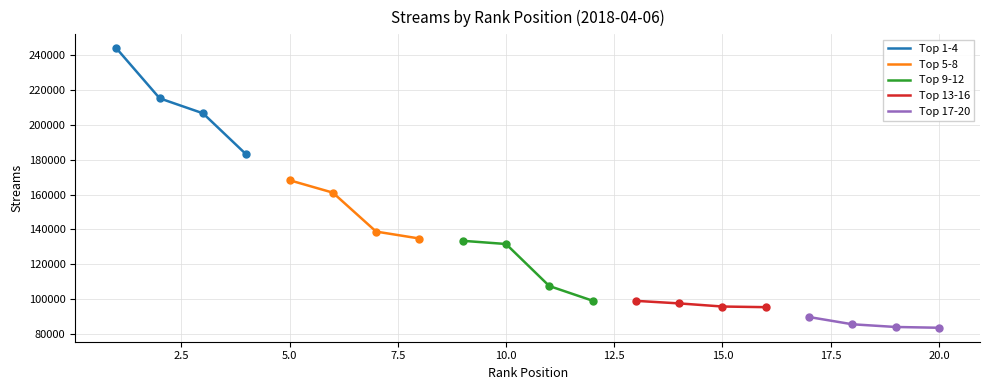

Which series reaches the minimum Y coordinate?

Top 17-20